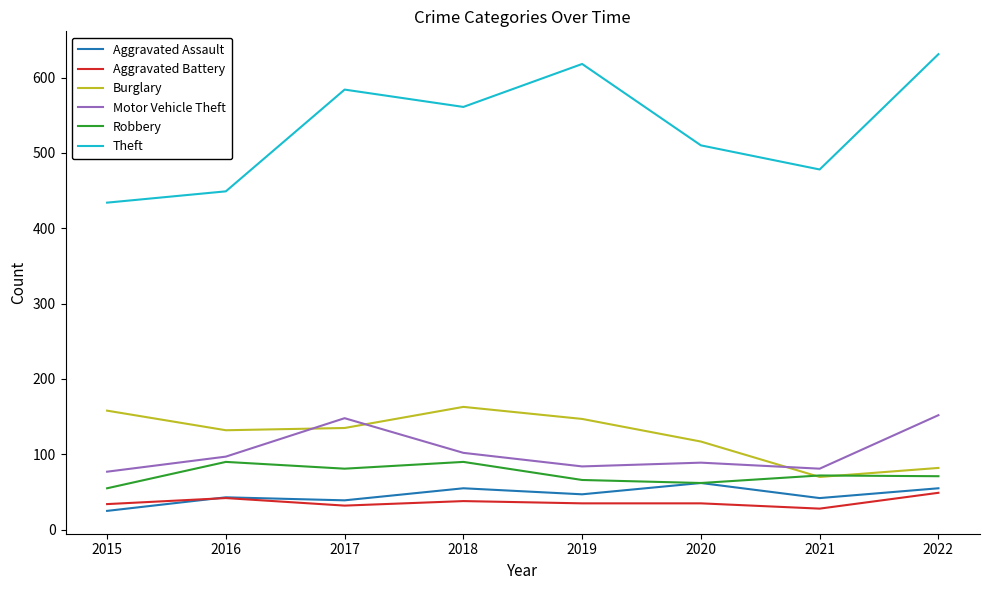

How many lines are shown in the chart?

6